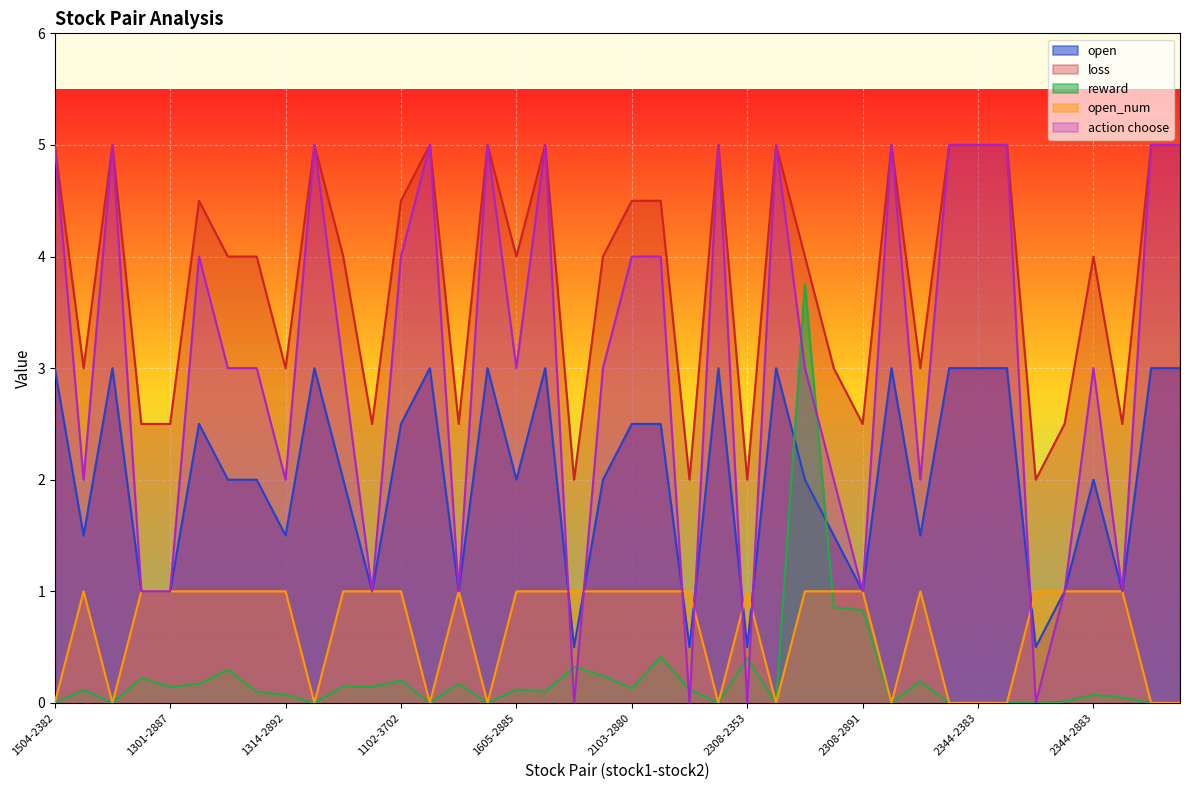

Is the value of loss at 1102-2344 greater than the value of reward at 2103-2880?

Yes